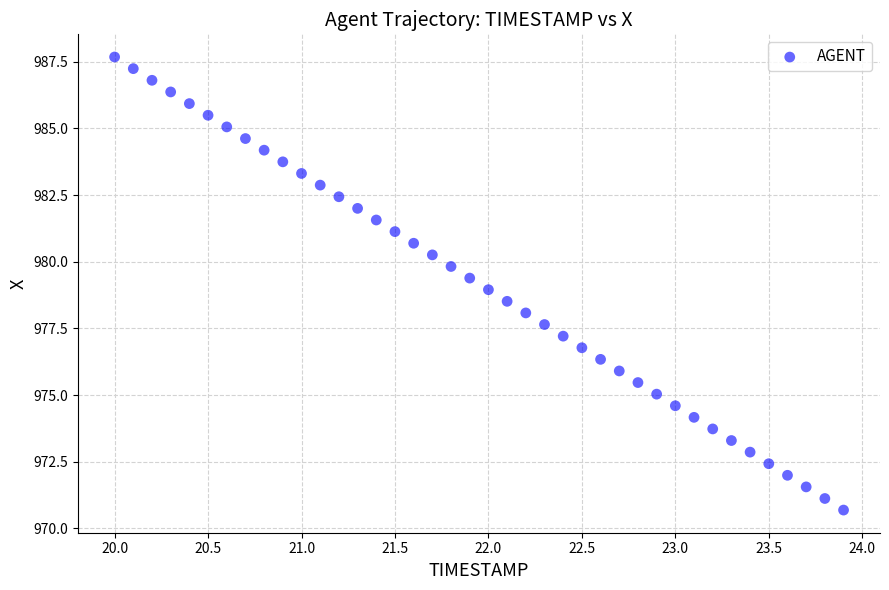

What is the range of Y values (max minus min)?

17.0